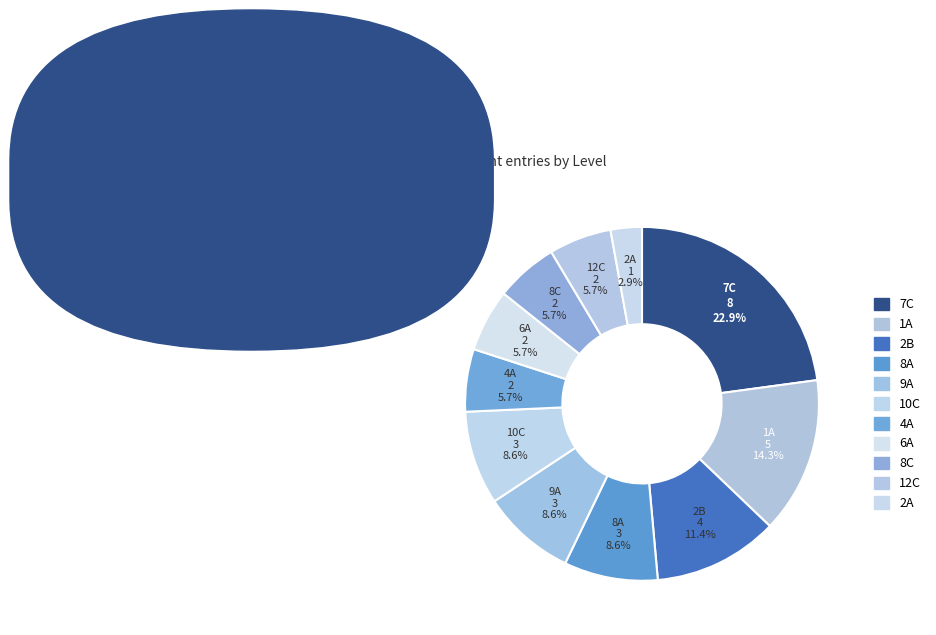

How many slices are in this pie chart?

11